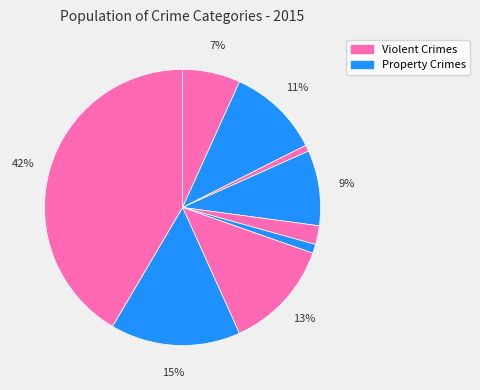

How many slices are in this pie chart?

9